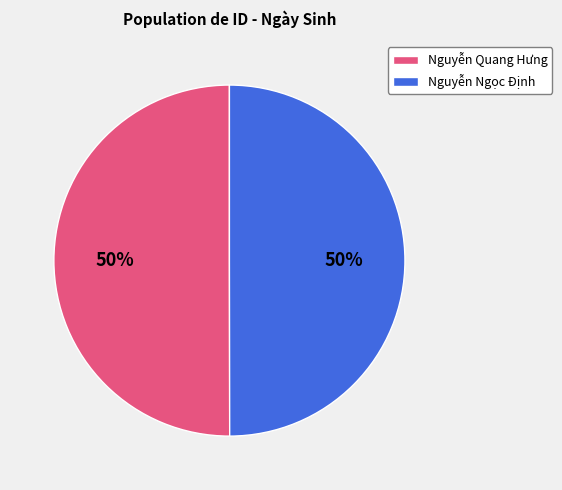

True or false: Nguyễn Quang Hưng accounts for 50% of the total.

True